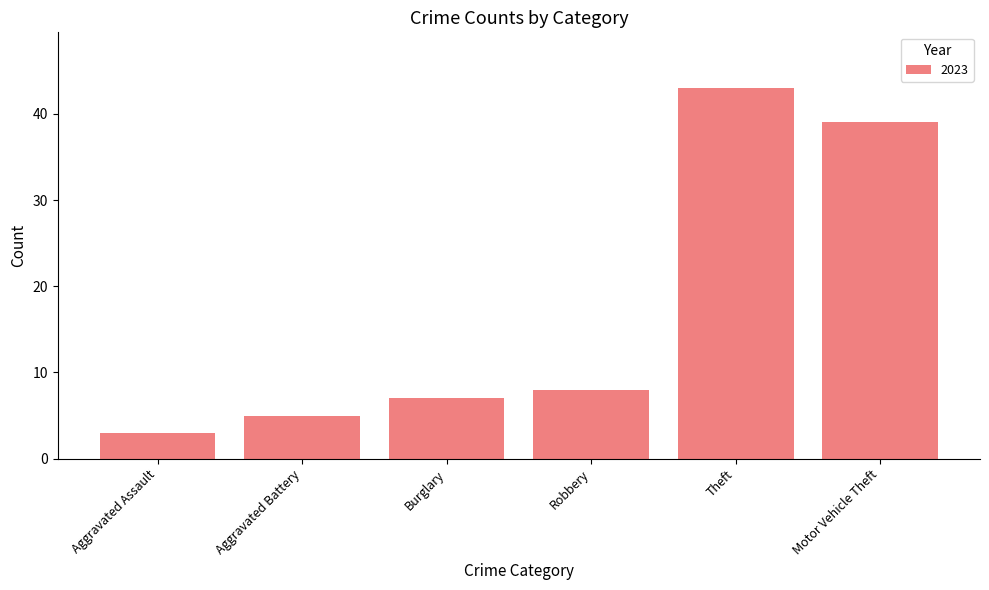

Reading left to right, transcribe all the data shown in this chart.

Aggravated Assault=3	Aggravated Battery=5	Burglary=7	Robbery=8	Theft=43	Motor Vehicle Theft=39